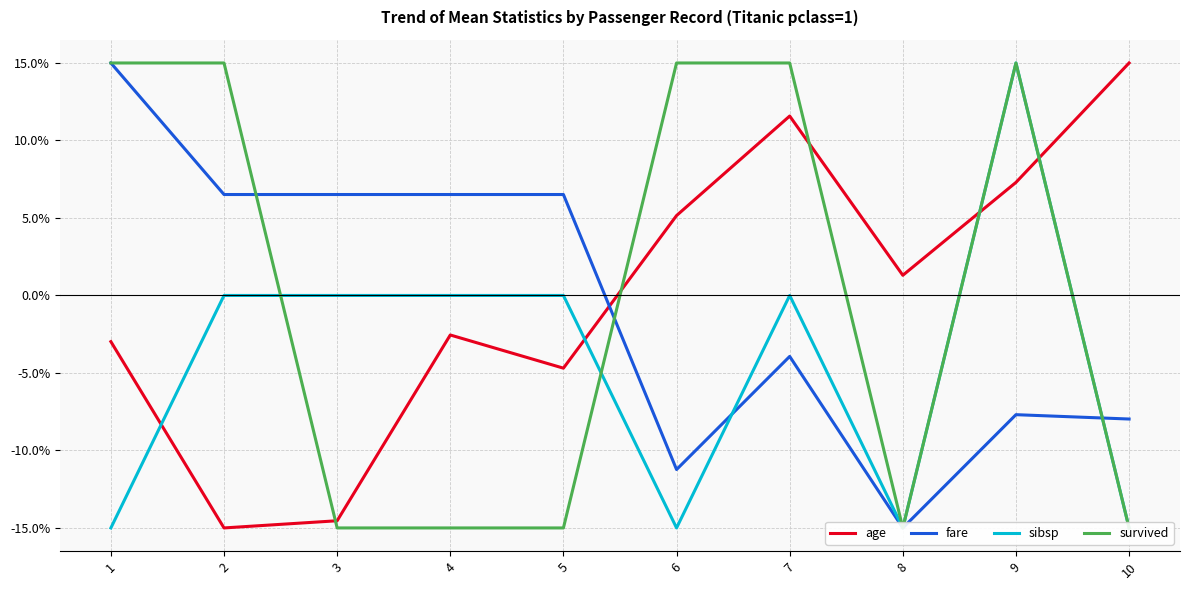

Count the number of categories in the chart.

10